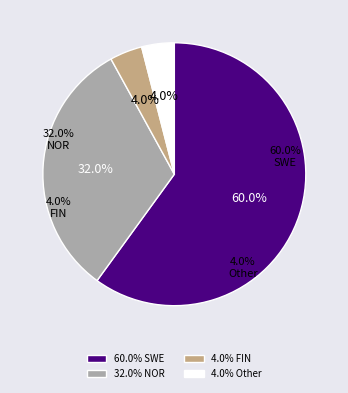

Which category has the biggest portion of the pie?

SWE